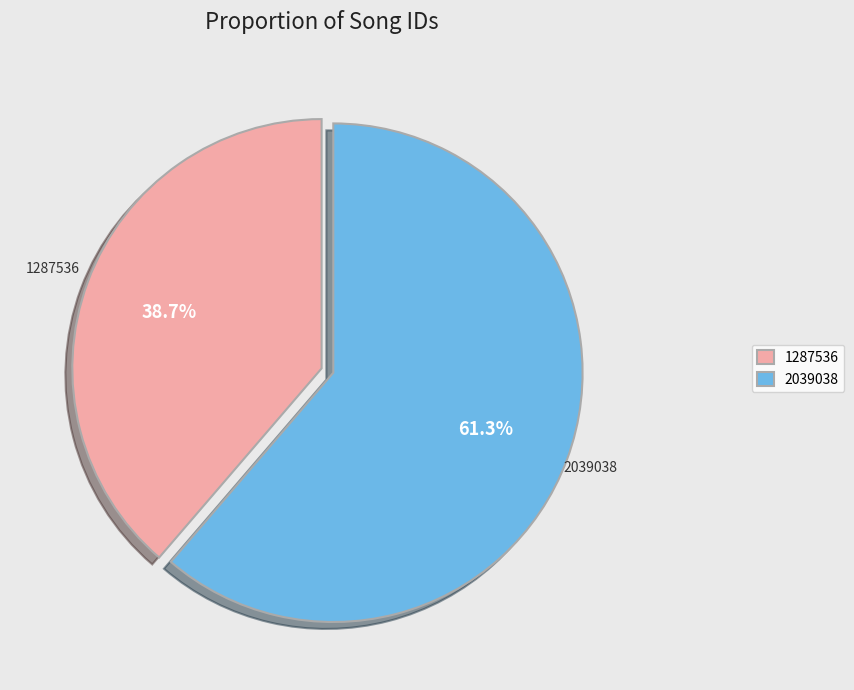

How many segments does this pie chart have?

2